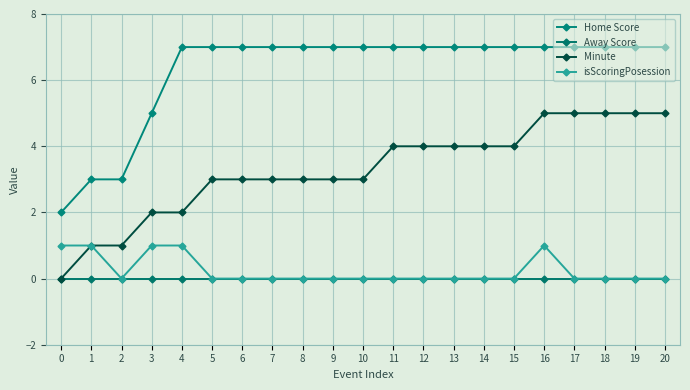

True or false: Away Score has more than 2 interior local peaks.

False